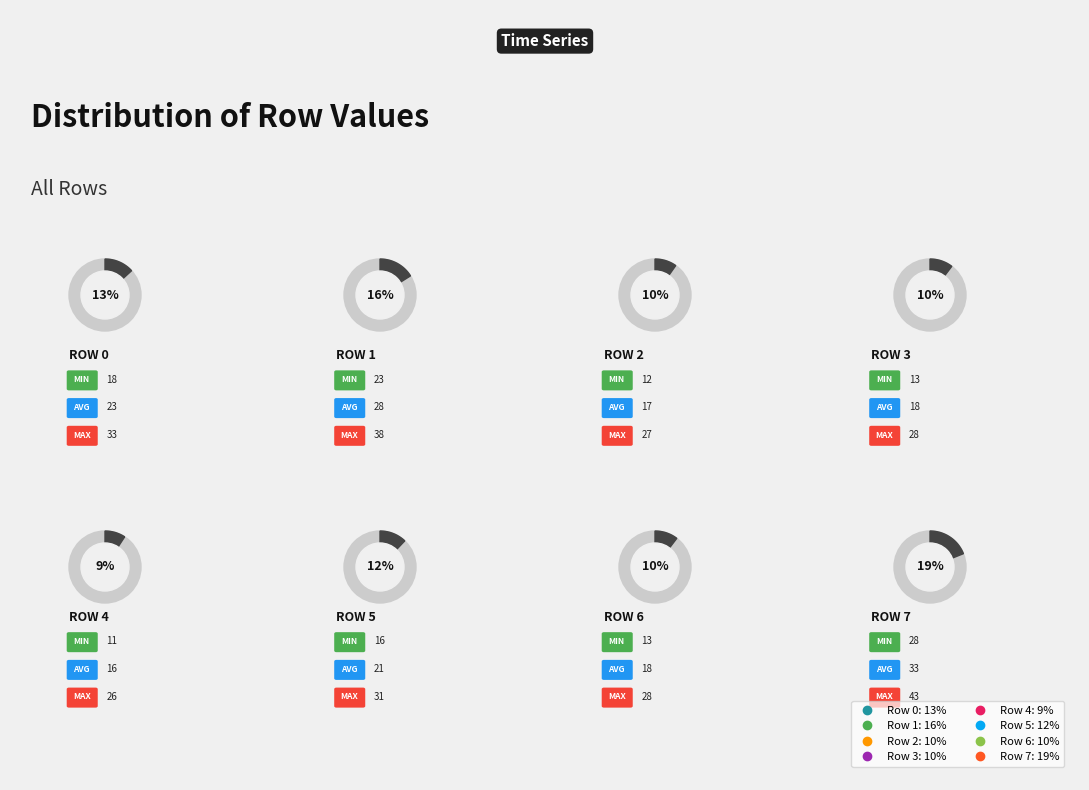

What is the change in value from 1 to 4?

-12